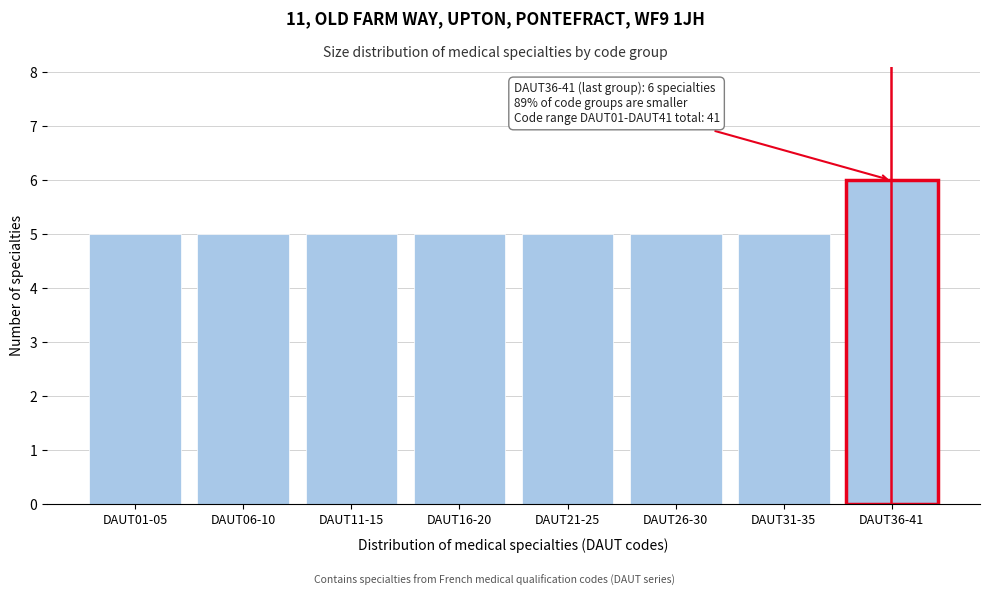

Reading right to left, extract all data points from this chart.

DAUT36-41=6	DAUT31-35=5	DAUT26-30=5	DAUT21-25=5	DAUT16-20=5	DAUT11-15=5	DAUT06-10=5	DAUT01-05=5